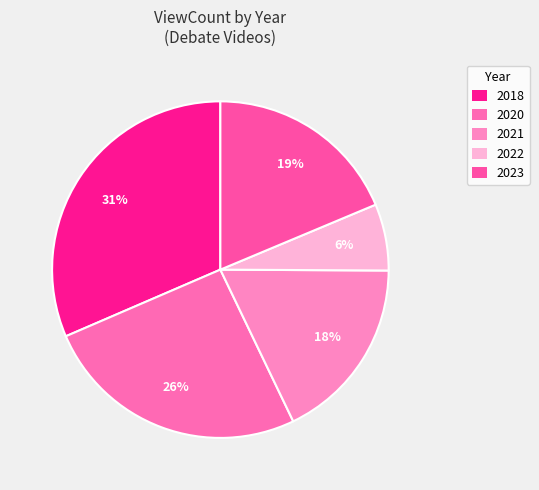

Count the number of slices in the pie.

5